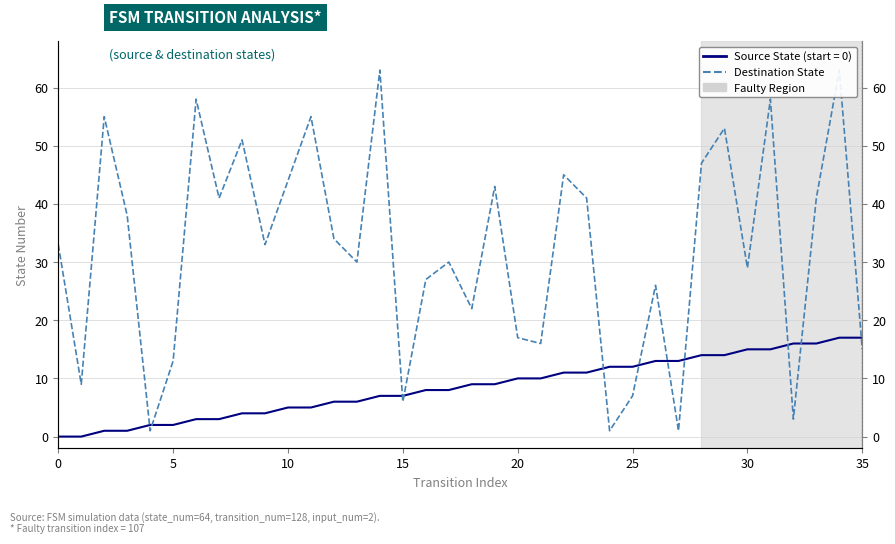

True or false: the data shows 100 at 14.

False